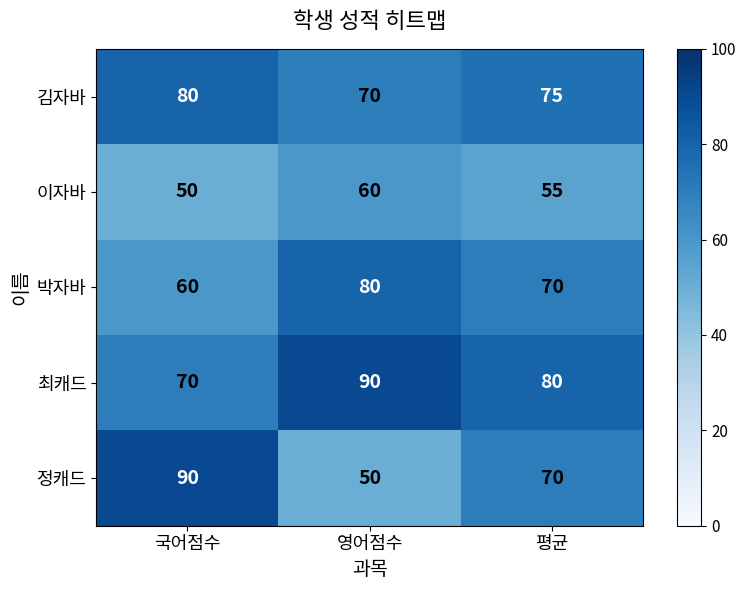

At how many categories does at least one series exceed 55?

3